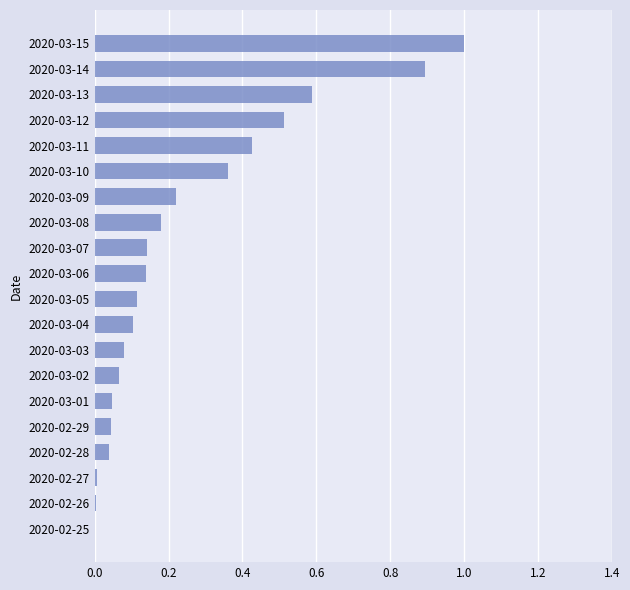

How many data points does each series have?

20